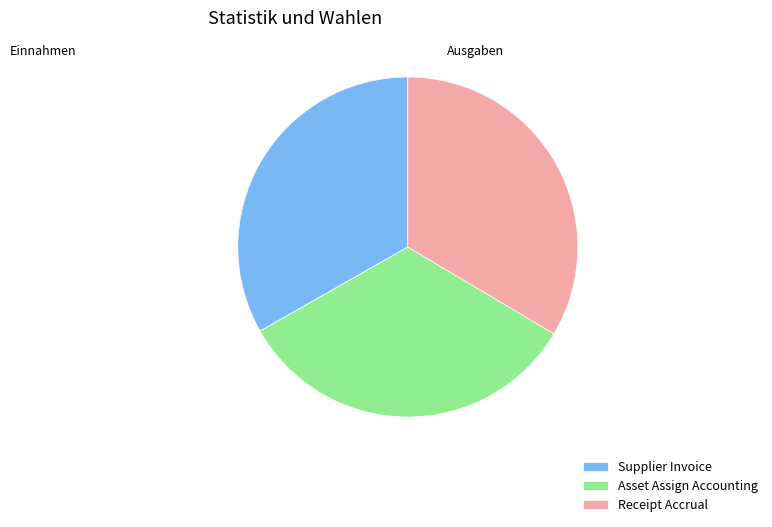

Does any single category account for the majority?

No